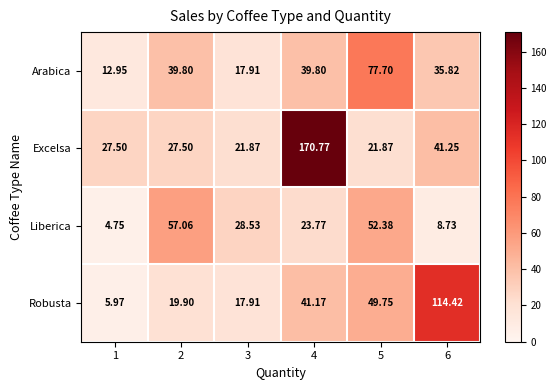

What is the total value across all series at 2?

144.3